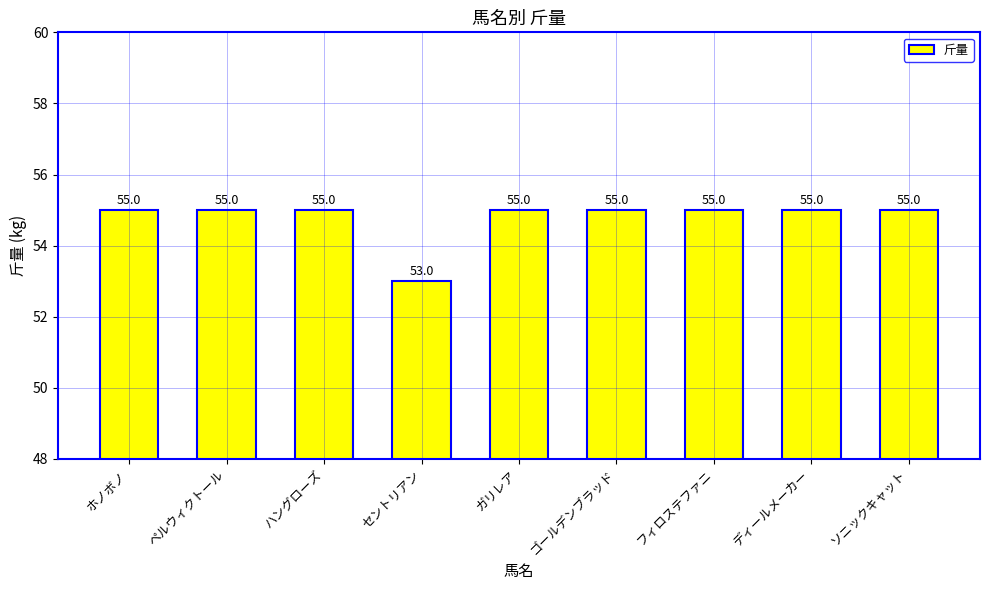

How many values are between 55 and 56?

8